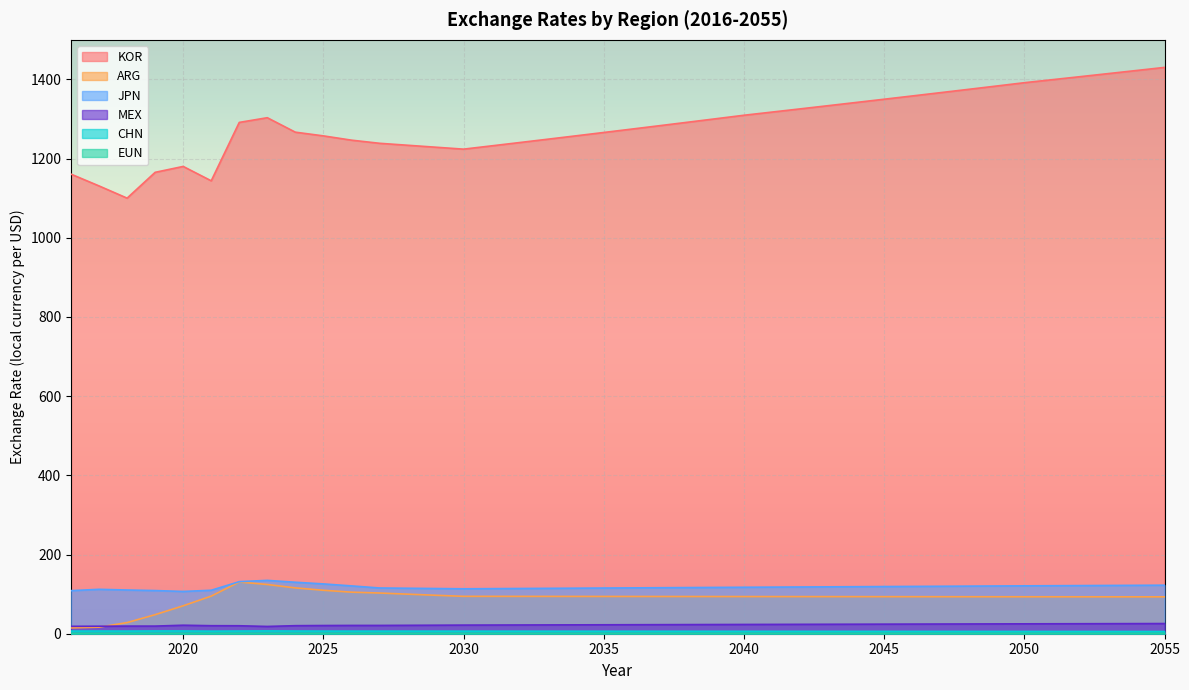

What is the difference between the maximum and minimum values in the EUN series?

0.1